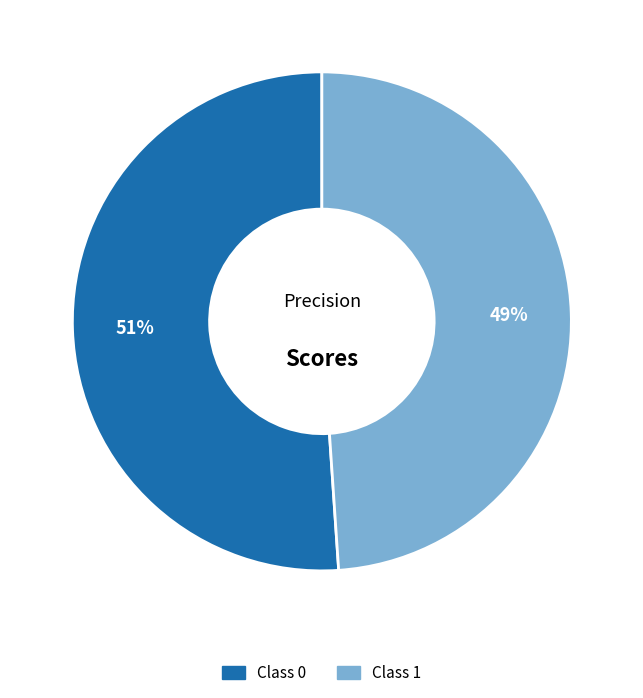

How many segments does this pie chart have?

2